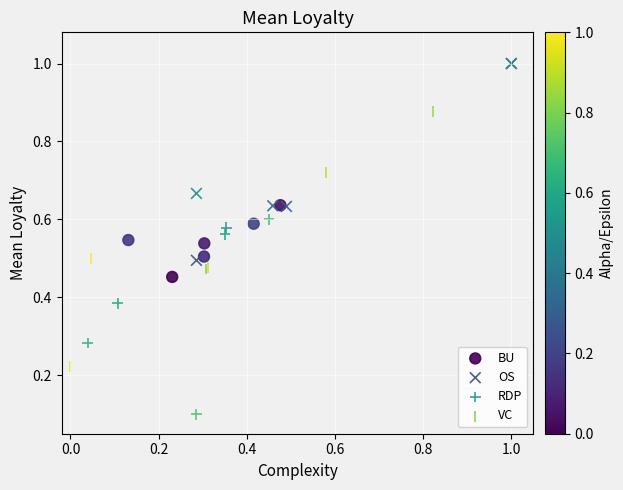

Which series contains the highest Y value?

OS